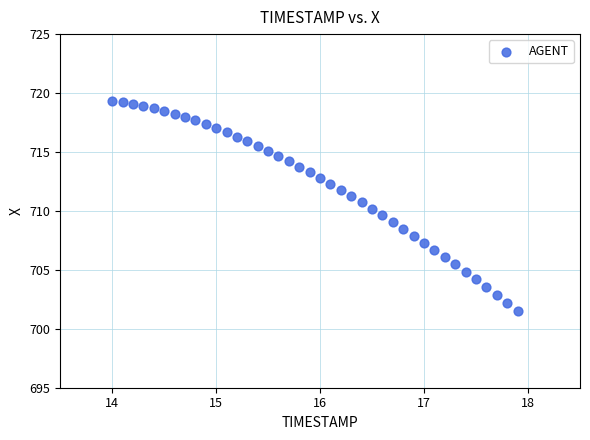

What is the range of X values (max minus min)?

3.9